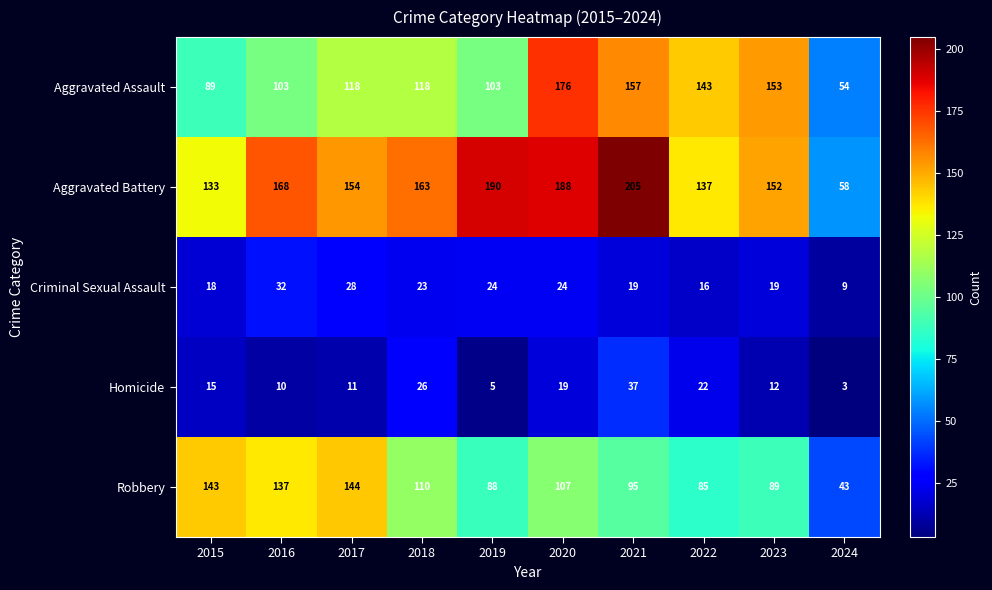

What is the sum of the Aggravated Battery values at 2018 and 2019?

353